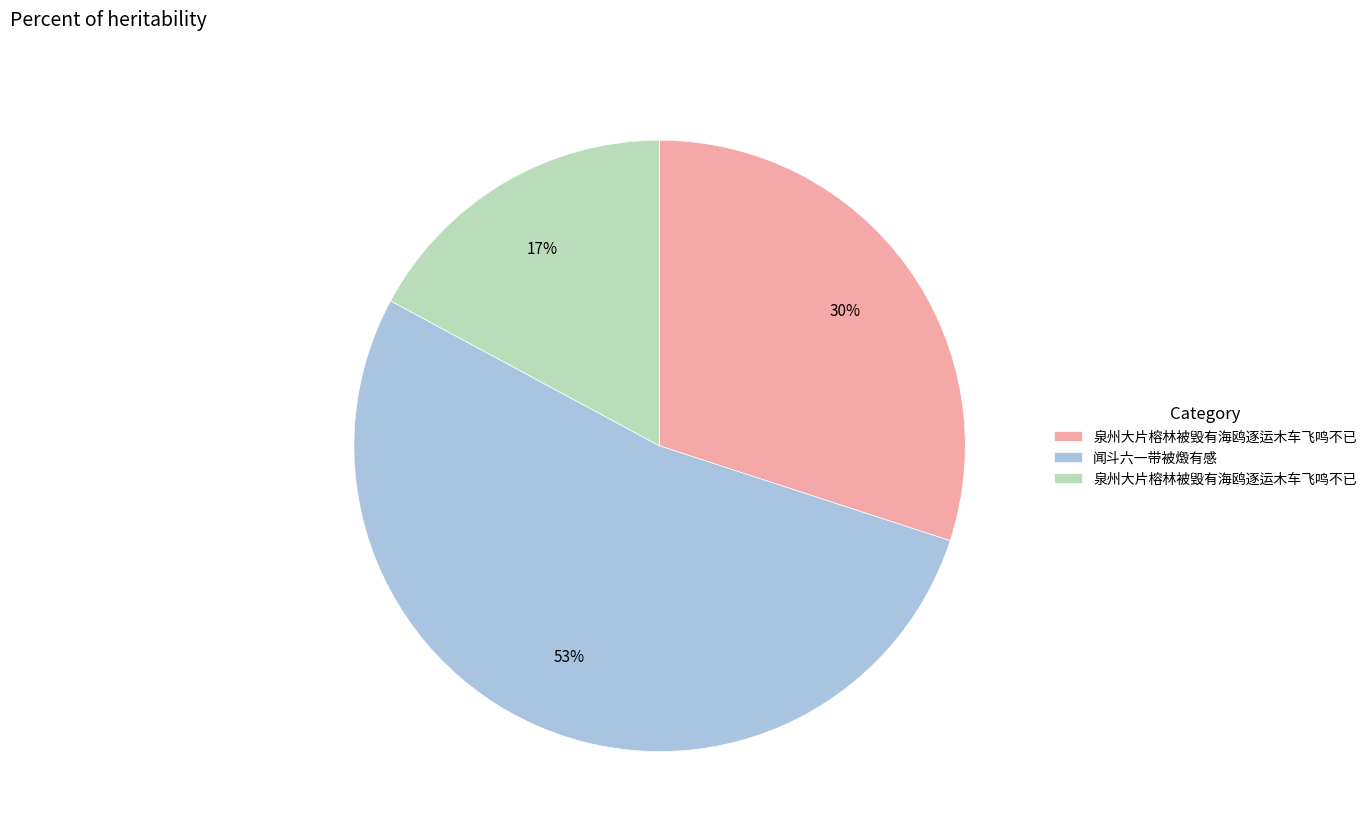

Is there a majority slice in this chart?

Yes